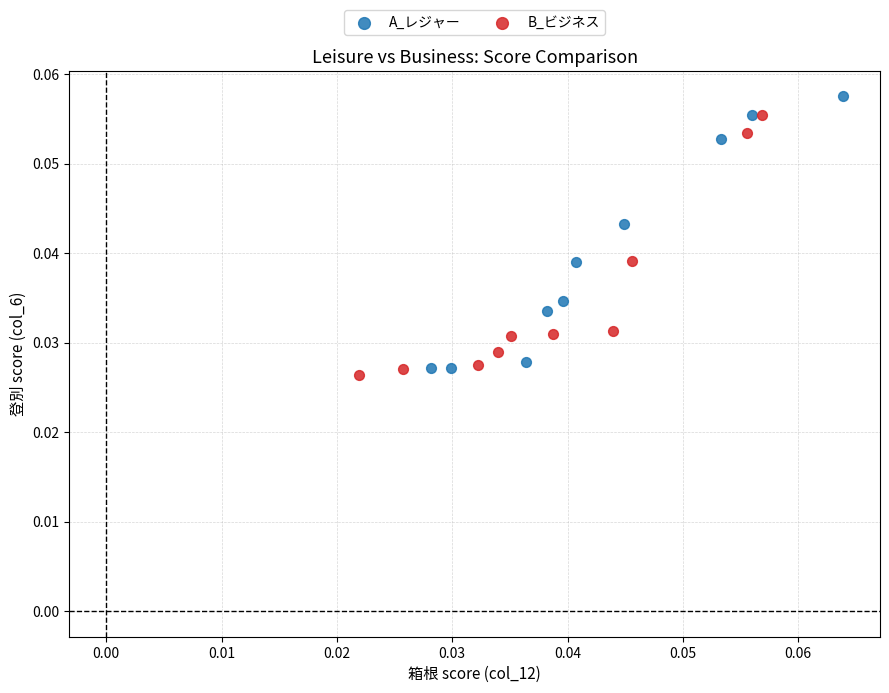

Which series reaches the minimum Y coordinate?

B_ビジネス